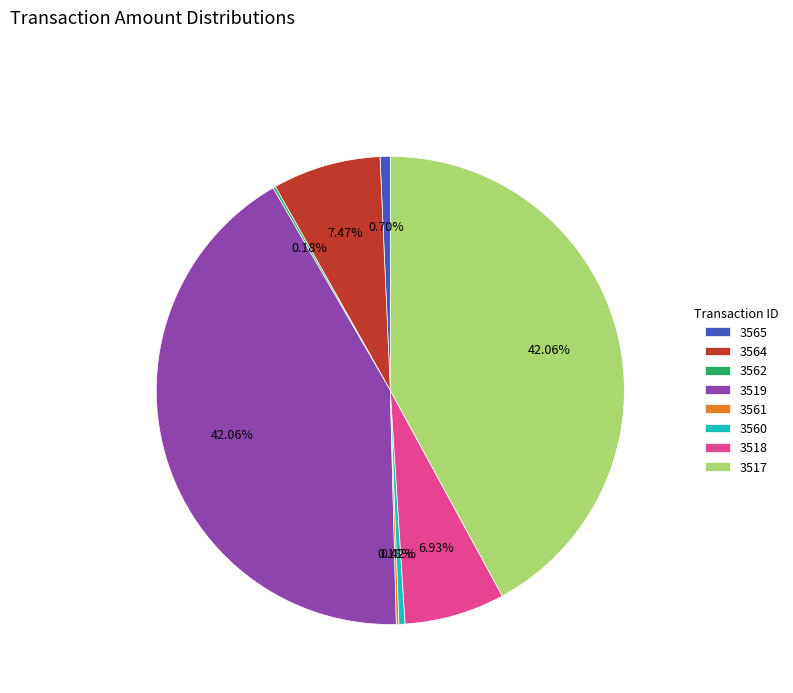

What is the ratio of the value at 3517 to the value at 3518?

6.1